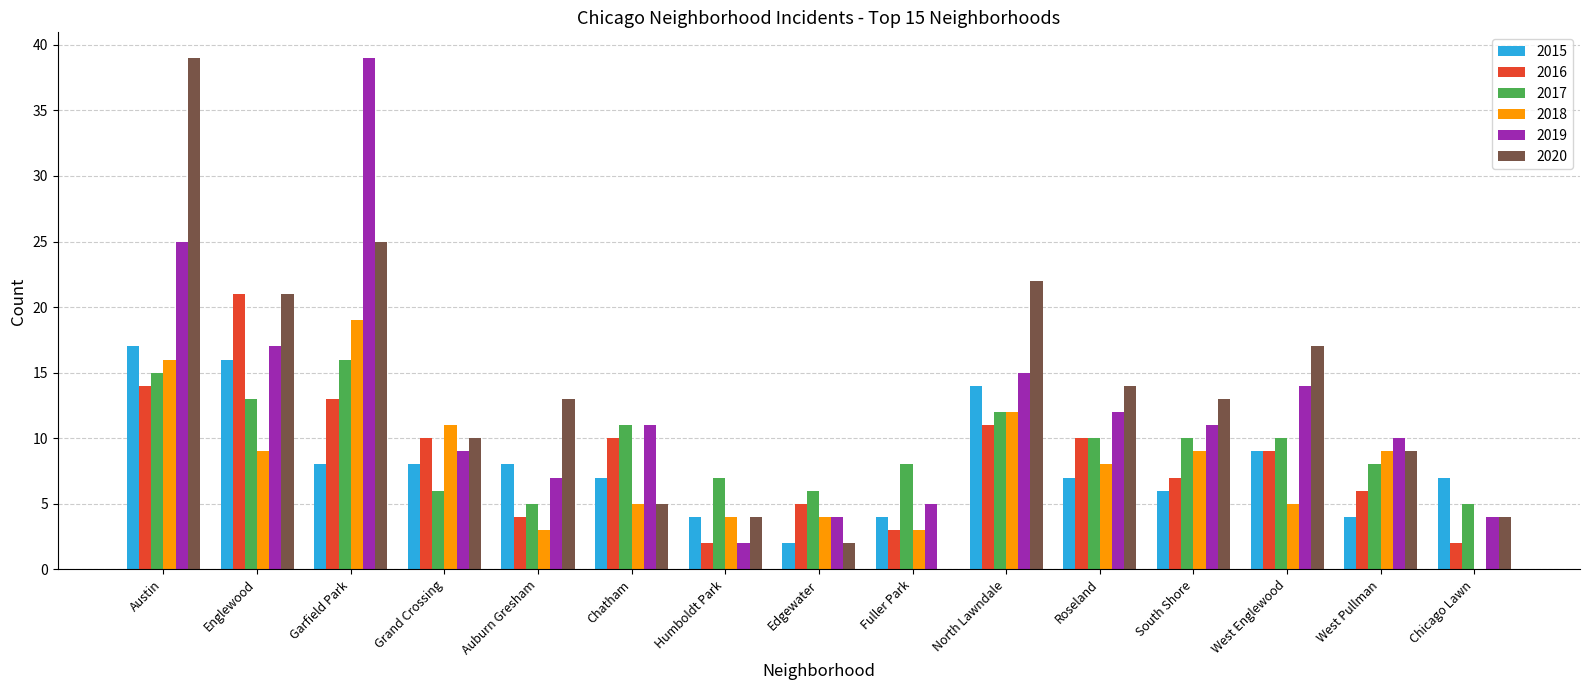

The 2015 series shows 8 at Garfield Park. True or false?

True